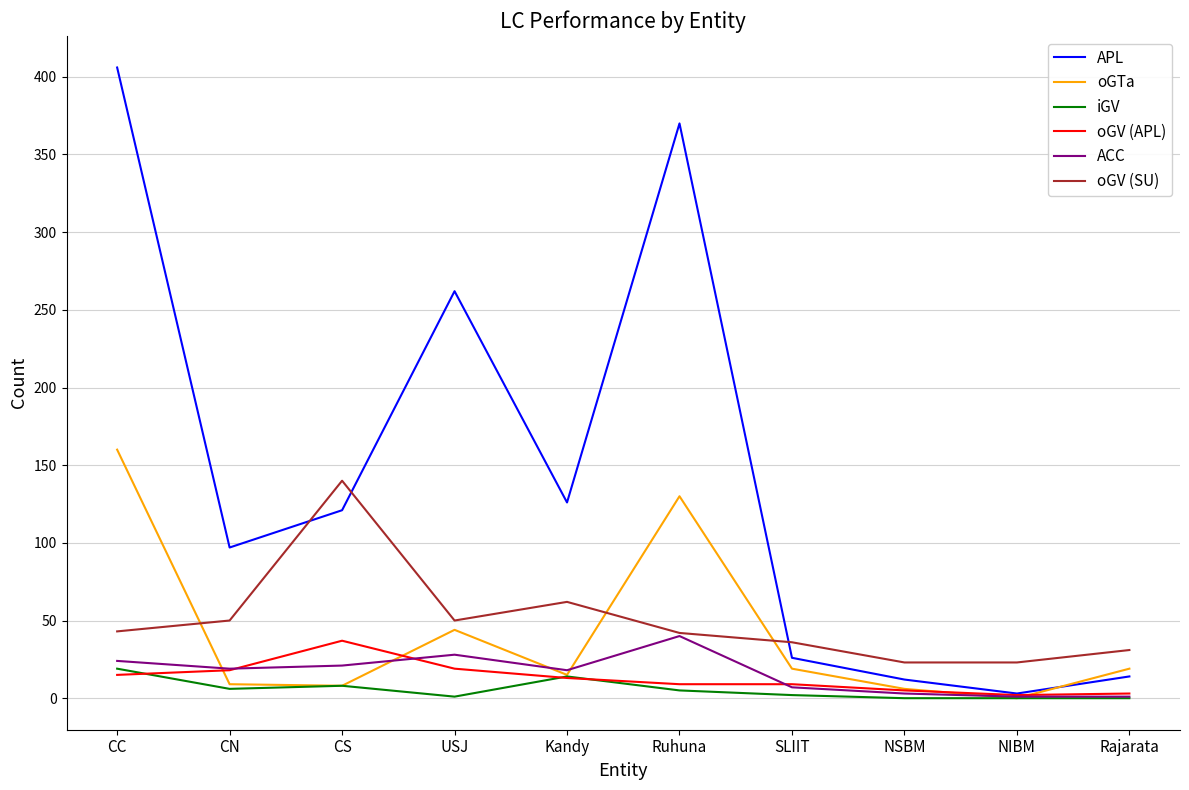

What are all the series names shown in the legend?

APL, oGTa, iGV, oGV (APL), ACC, oGV (SU)